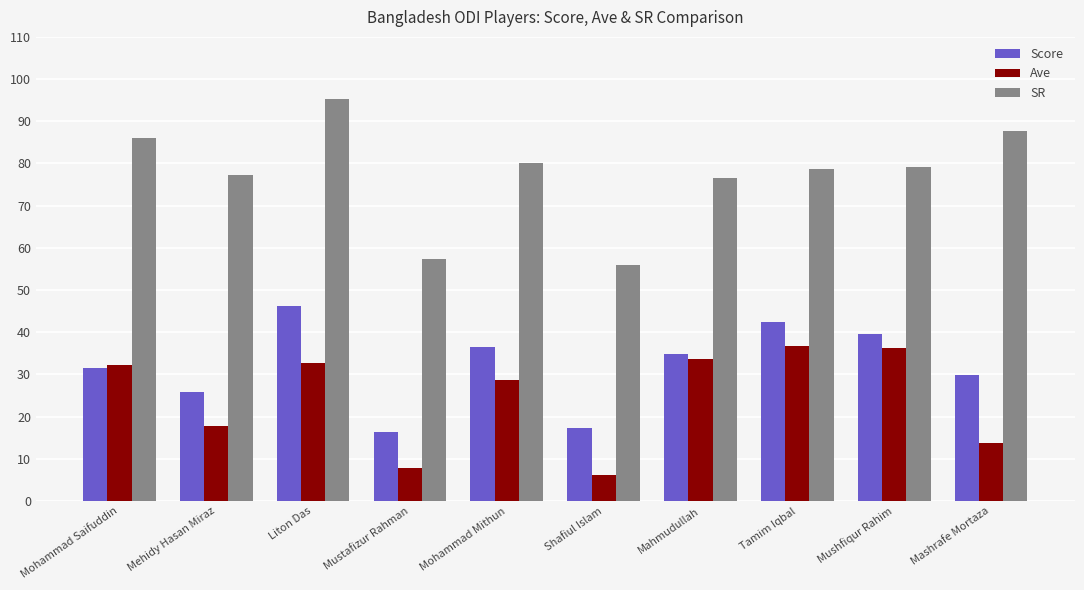

What is the total value across all series at Mehidy Hasan Miraz?

121.0